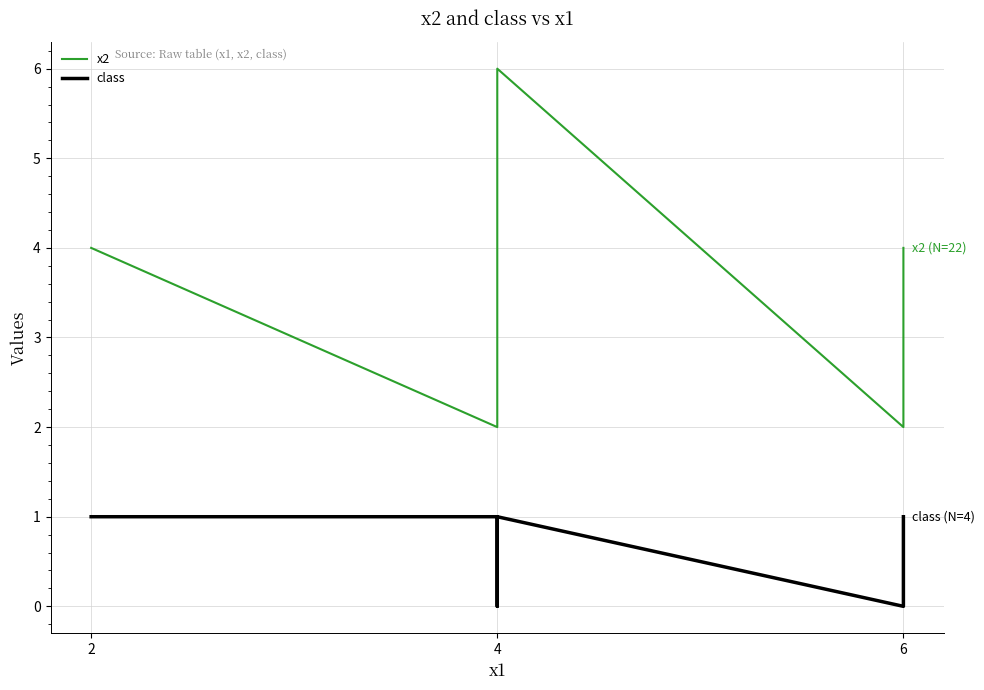

How many lines are shown in the chart?

2